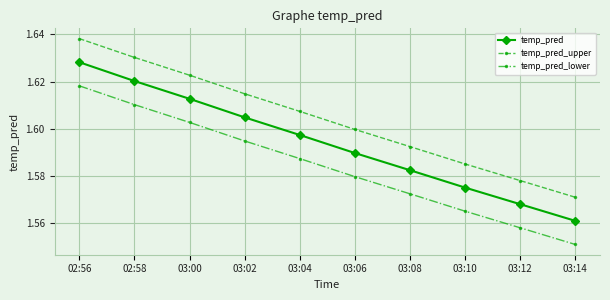

What is the sum of all temp_pred values?

15.9